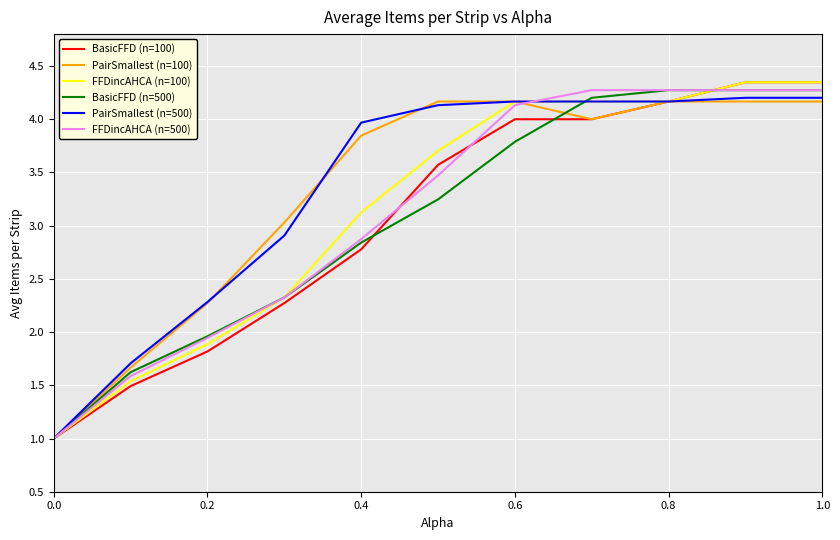

What is the lowest value of the BasicFFD (n=100) series?

1.0